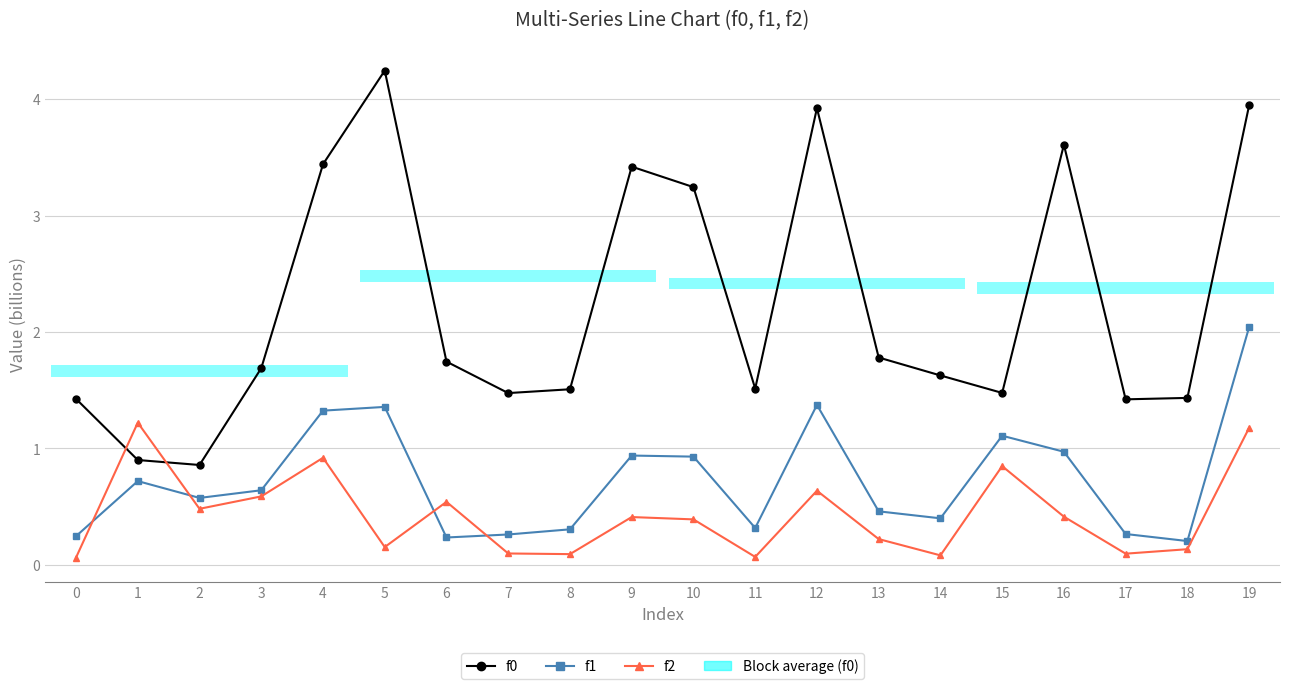

What is the difference between the second highest and second lowest values in the f2 series?

1.1